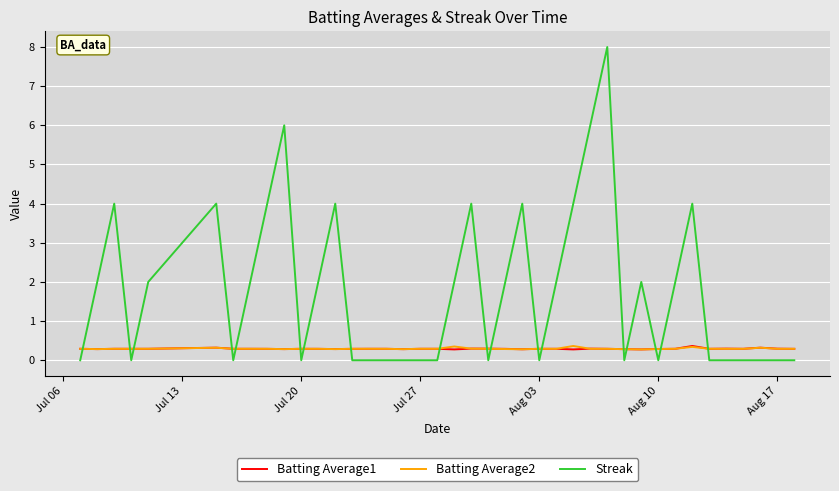

How many categories are shown in the chart?

40